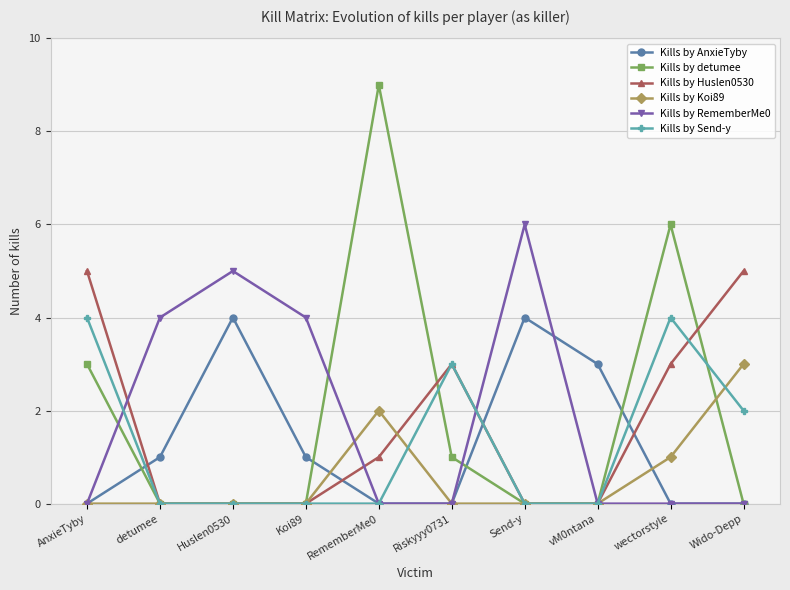

What is the spread (max minus min) of values at AnxieTyby?

5